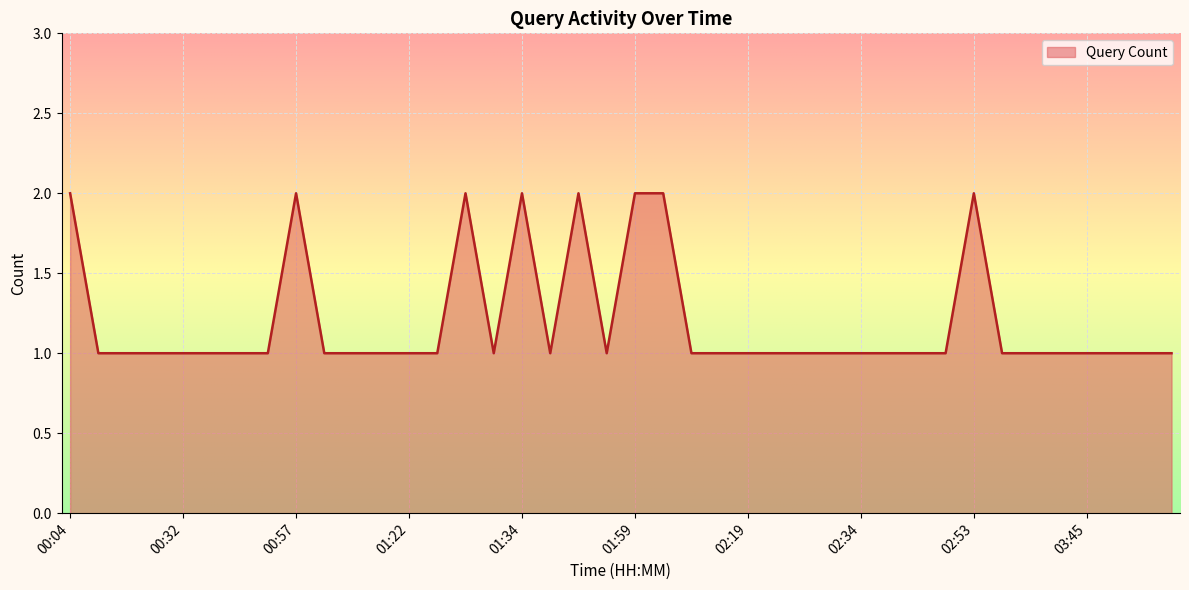

Reading left to right, what are all the values shown in this chart?

00:04=2	00:15=1	00:24=1	00:28=1	00:32=1	00:33=1	00:36=1	00:43=1	00:57=2	01:04=1	01:10=1	01:14=1	01:22=1	01:26=1	01:30=2	01:33=1	01:34=2	01:38=1	01:44=2	01:54=1	01:59=2	02:00=2	02:01=1	02:03=1	02:19=1	02:24=1	02:25=1	02:26=1	02:34=1	02:37=1	02:42=1	02:45=1	02:53=2	03:05=1	03:19=1	03:44=1	03:45=1	03:50=1	03:53=1	03:59=1